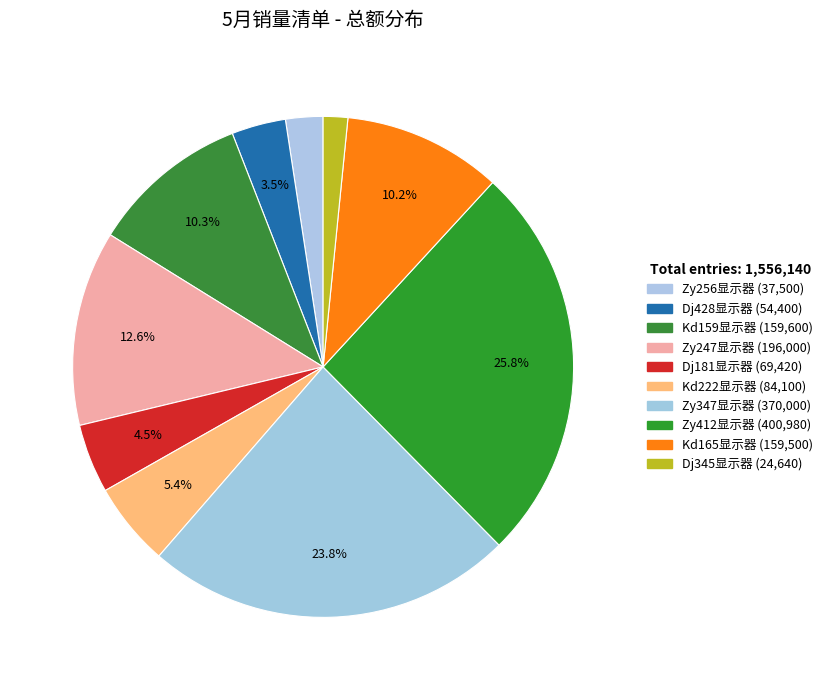

What is the change in value from Zy256显示器 to Dj345显示器?

-12860